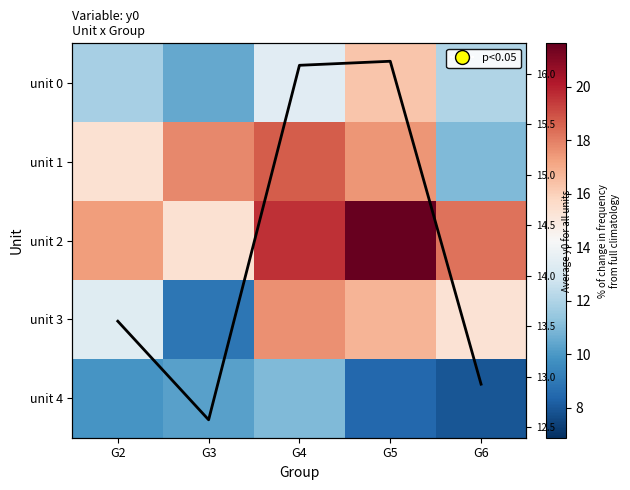

True or false: unit 0 has a value of 22.0 at G4.

False